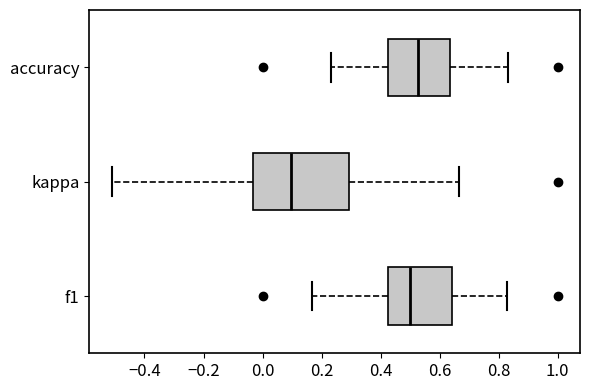

Where does the right whisker of the box for accuracy end on the x-axis? The values are not printed on the chart, so give them approximately, as read against the axis.

0.84